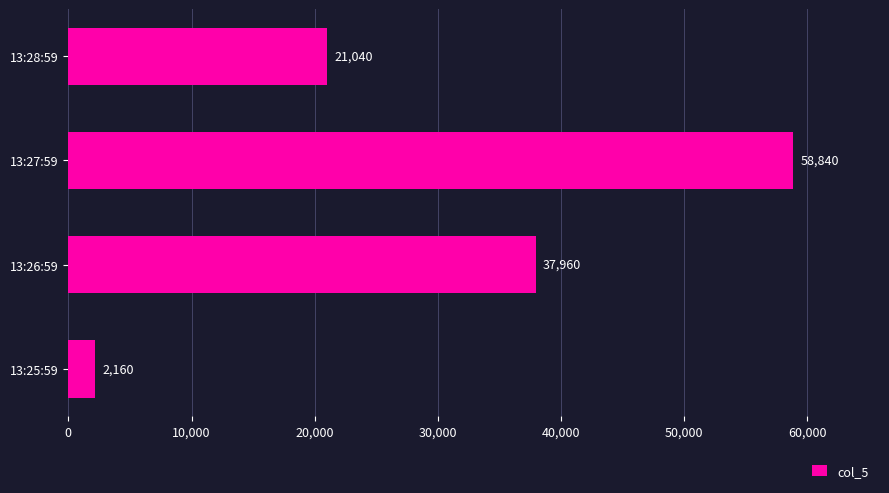

How many series are shown in this chart?

1